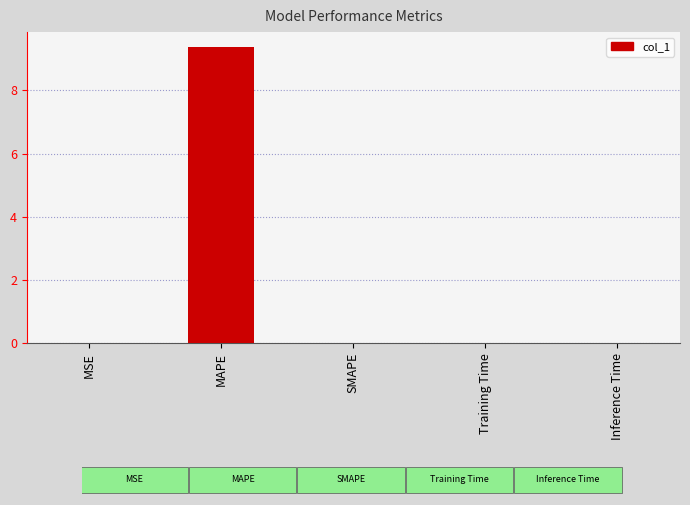

What is the sum of all values?

9.4